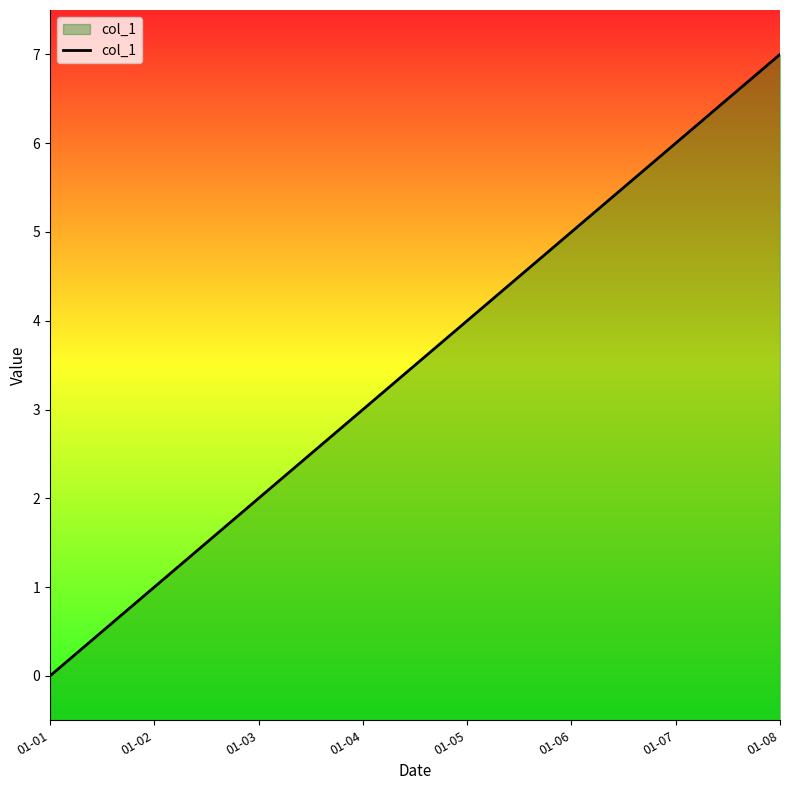

What is the average value?

4